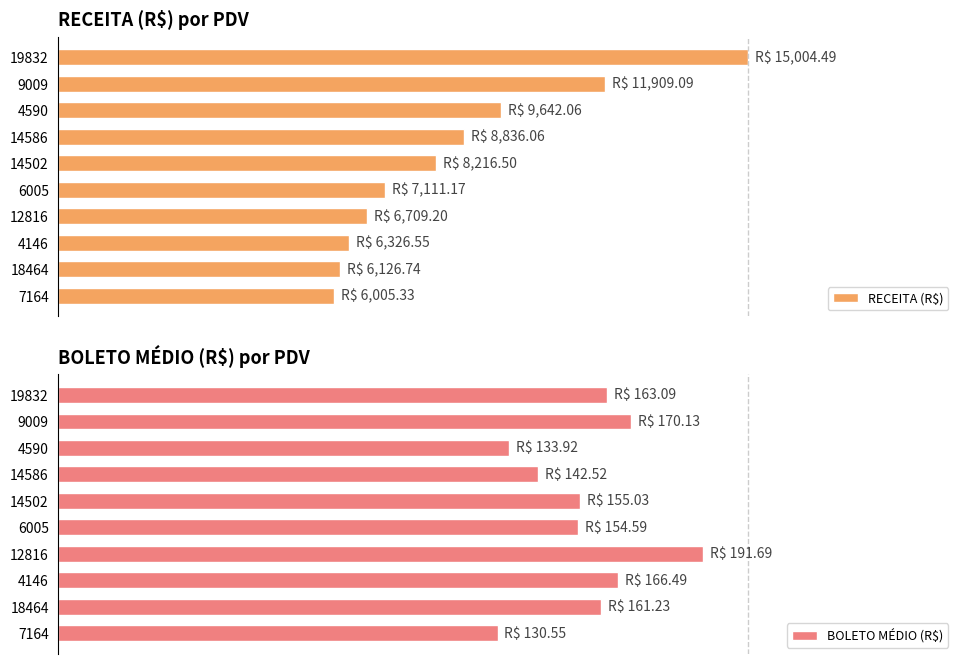

What is the difference between the maximum and minimum values in the BOLETO MÉDIO (R$) series?

29.8